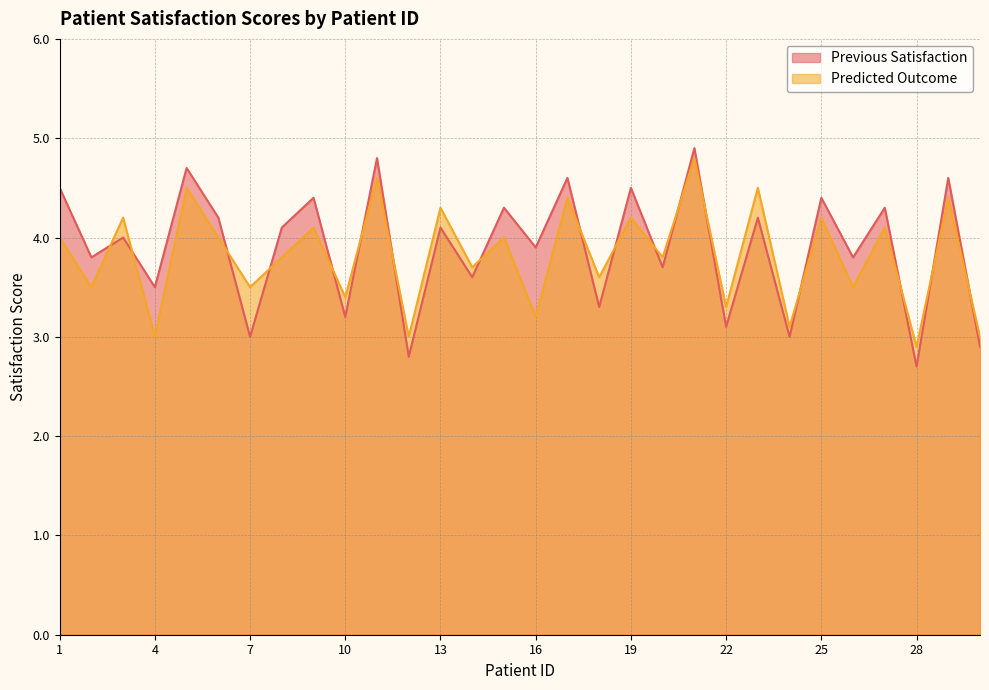

How many interior local peaks does the Previous Satisfaction series have?

13